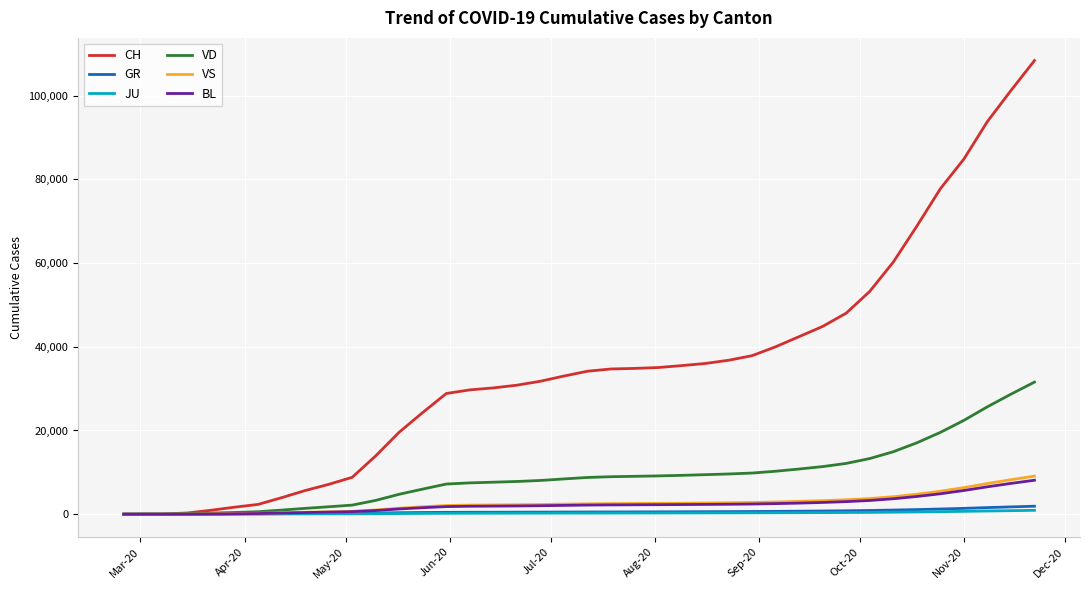

Which series has the largest range (max minus min)?

CH